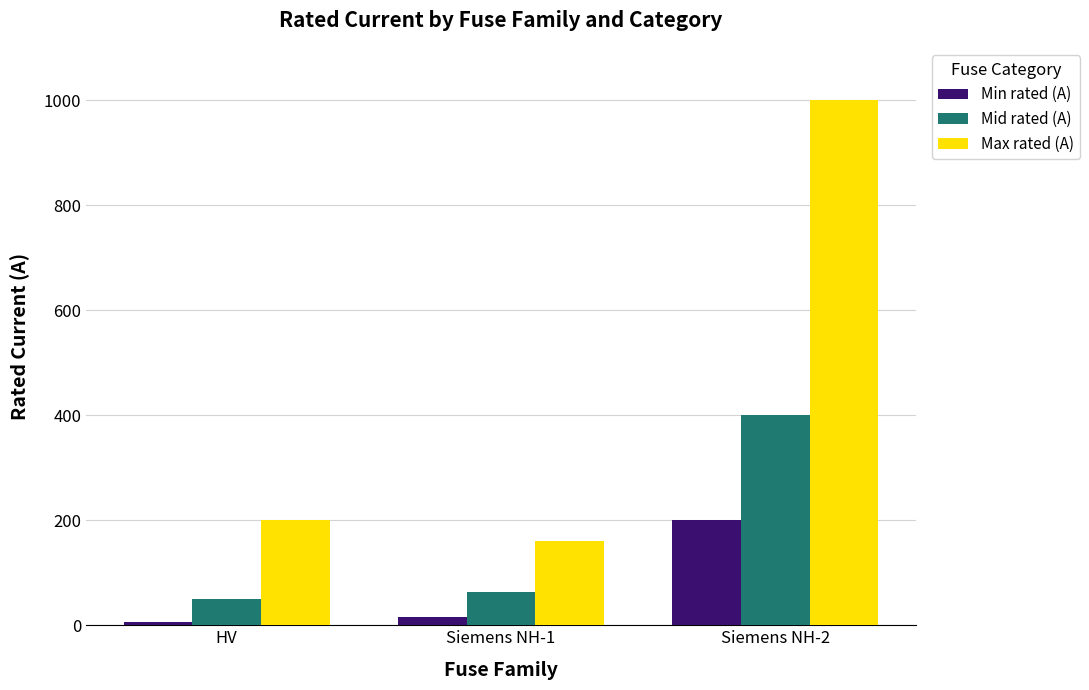

What is the difference between the Min rated (A) values at HV and Siemens NH-1?

9.7